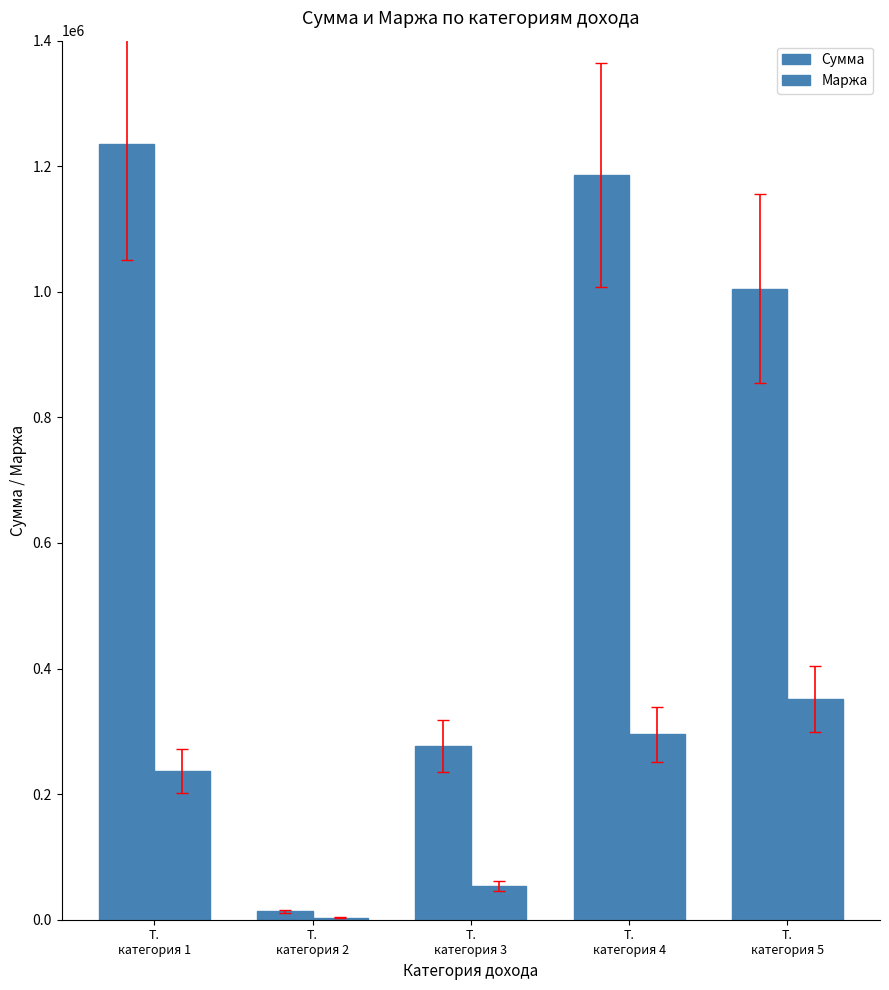

Is the value of Маржа at Т.
категория 5 greater than the value of Сумма at Т.
категория 4?

No